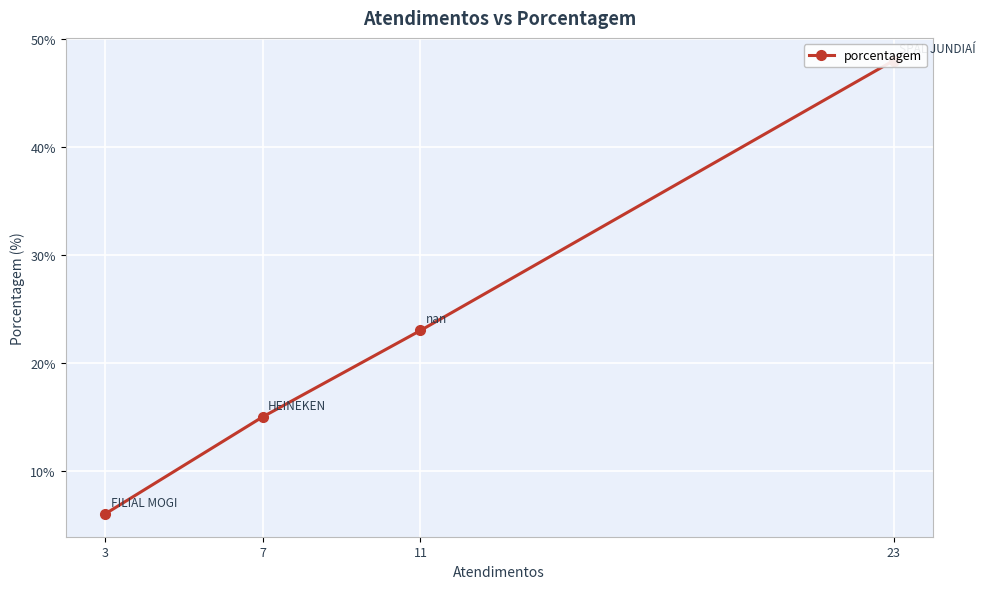

How many data points are less than 23?

2